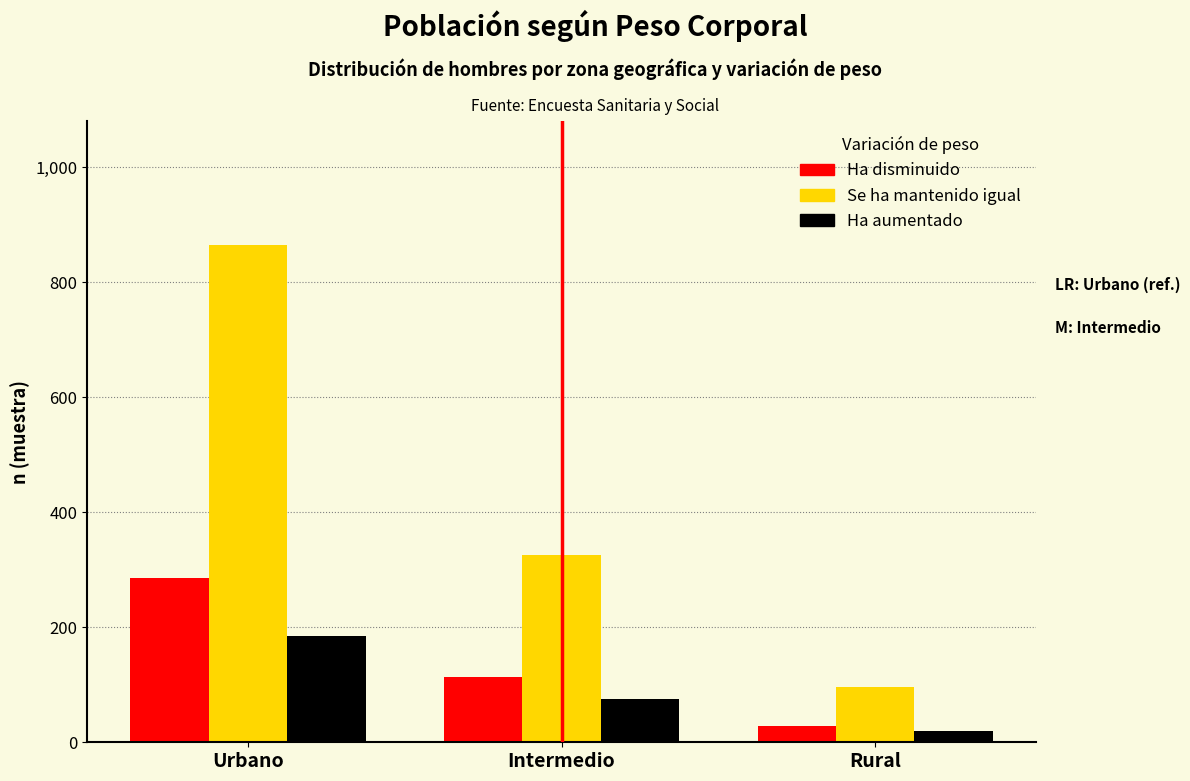

Reading left to right, extract all data points from this chart.

Ha disminuido: Urbano=286	Intermedio=114	Rural=28
Se ha mantenido igual: Urbano=864	Intermedio=325	Rural=96
Ha aumentado: Urbano=184	Intermedio=76	Rural=19